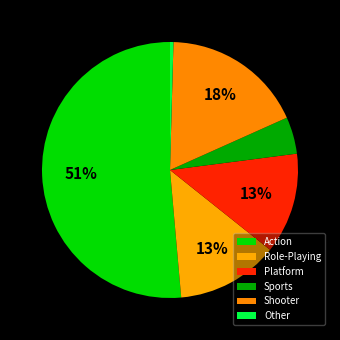

Which slice is the largest?

Action